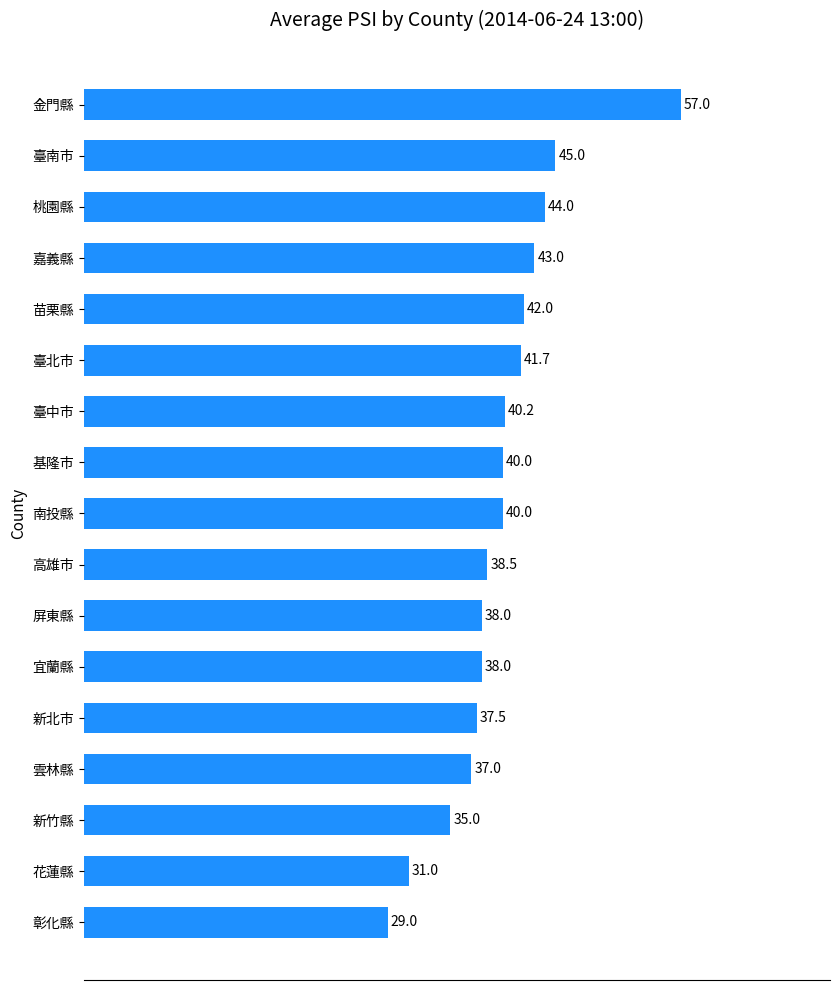

Approximately how many times larger is the value at 桃園縣 compared to 苗栗縣?

1.0